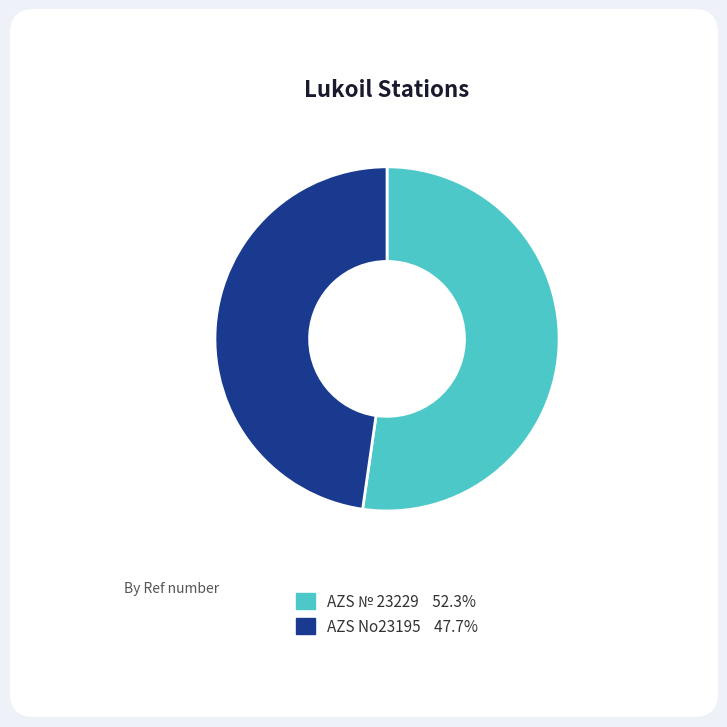

Is it true that AZS No23195 is 53% of the pie?

False